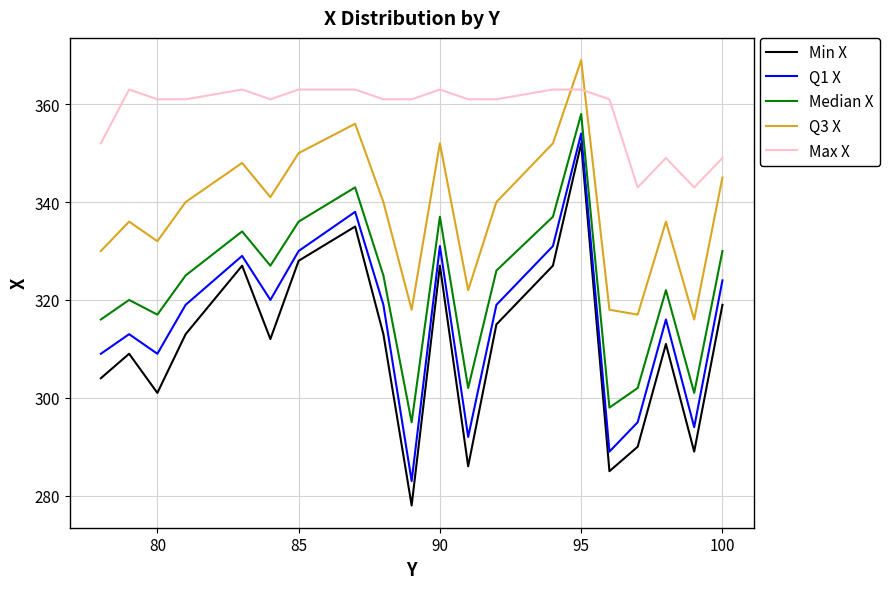

True or false: Q1 X and Max X cross at least once.

False